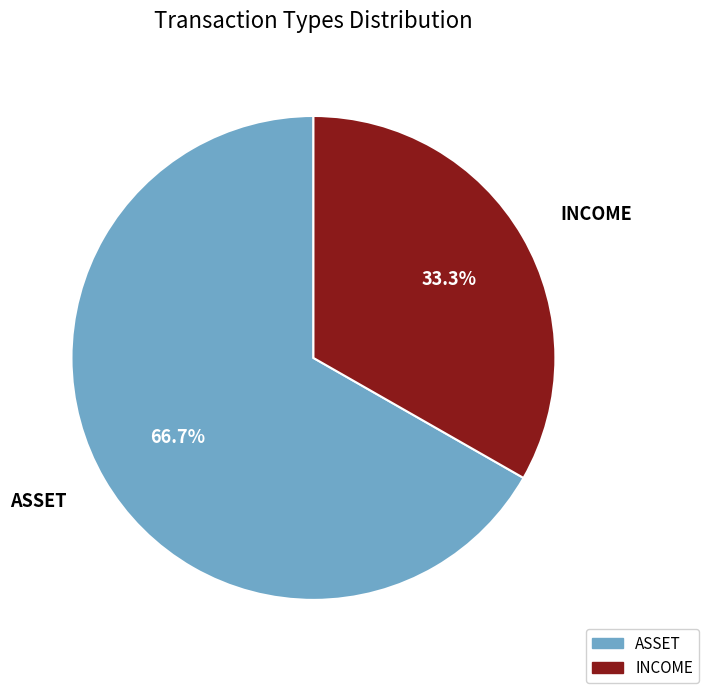

How many slices are in this pie chart?

2